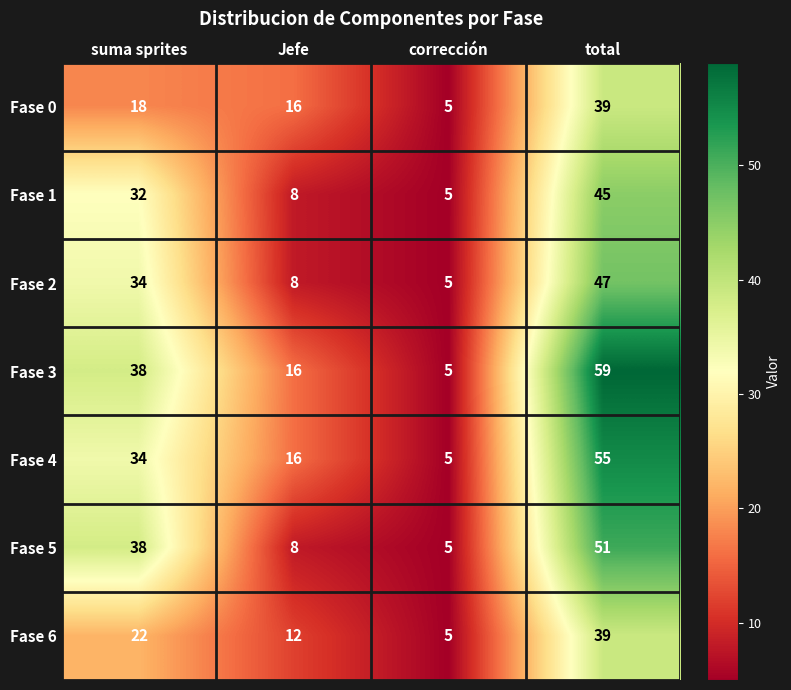

Which series has the largest range (max minus min)?

Fase 3